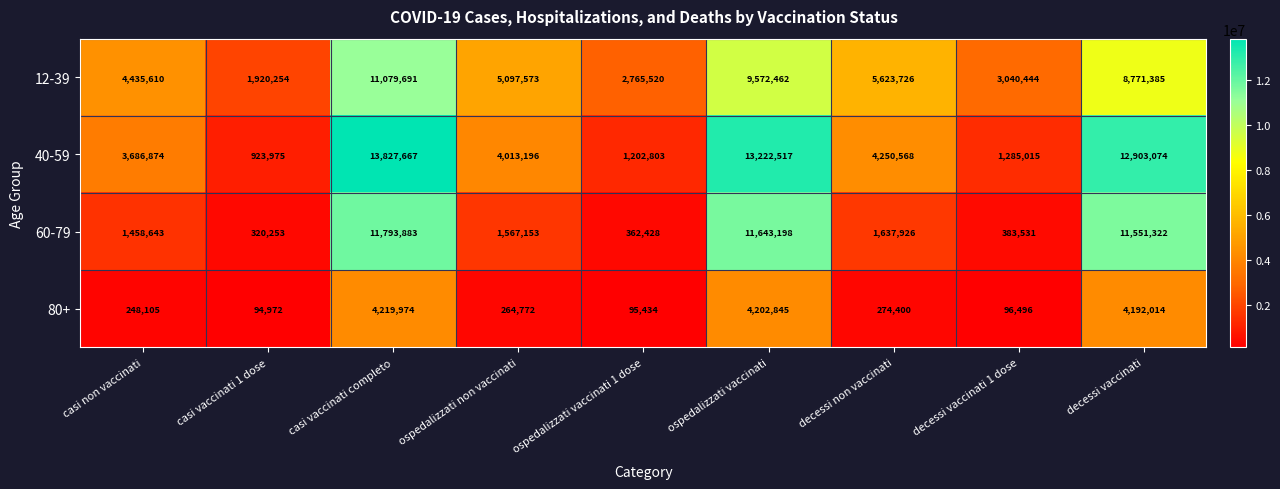

What value does the 12-39 series have at decessi non vaccinati?

5623726